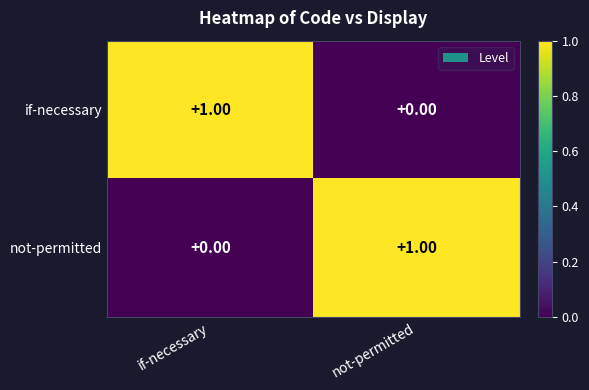

List the labels in order of not-permitted value, largest first.

not-permitted, if-necessary